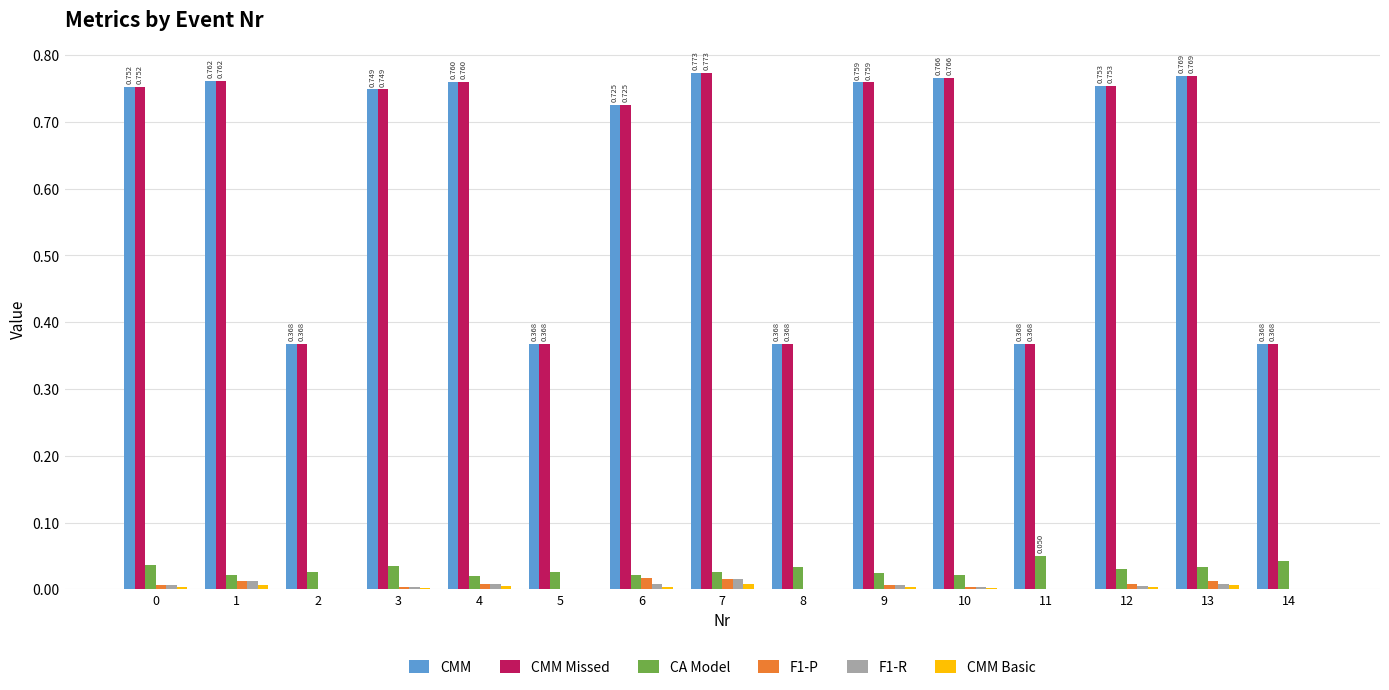

How many series are shown in this chart?

6